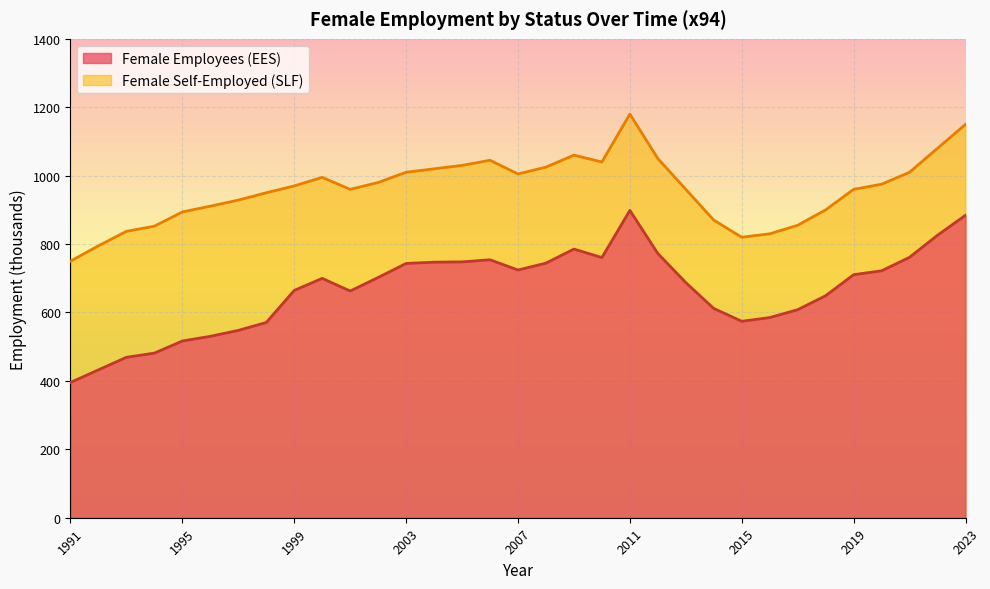

Between 2017 and 2023, which series saw the biggest shift?

Female Self-Employed (SLF)